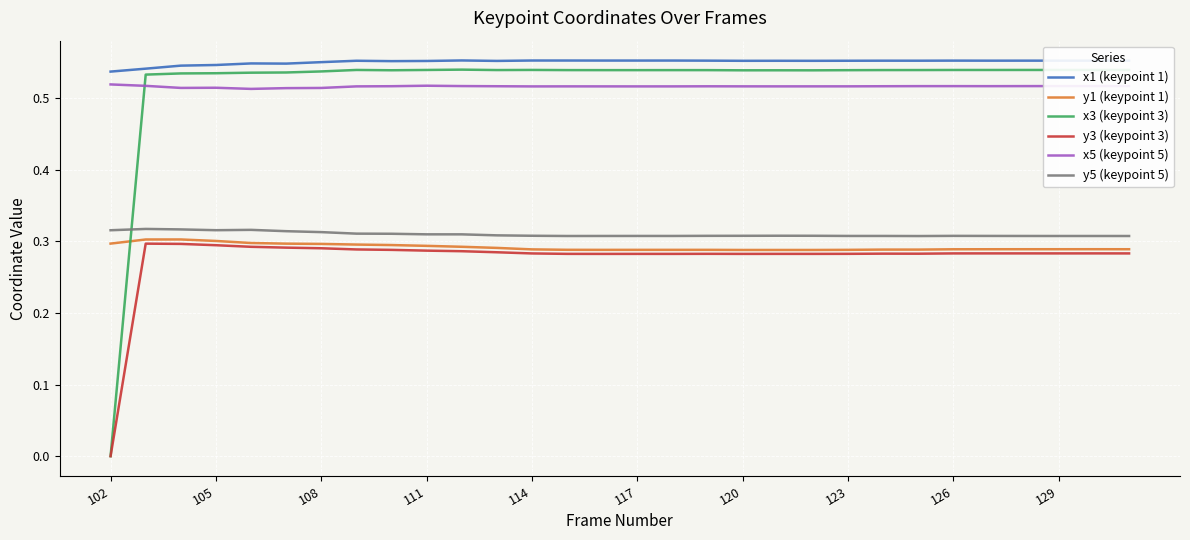

Which series has the largest range (max minus min)?

x3 (keypoint 3)